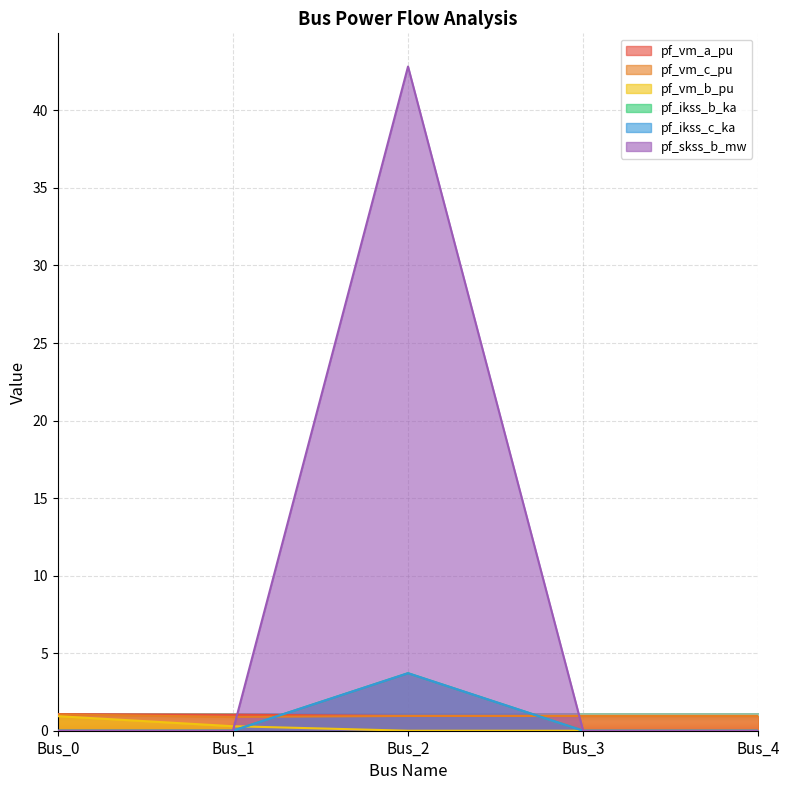

What is the difference between the maximum and second lowest values in the pf_vm_a_pu series?

0.1